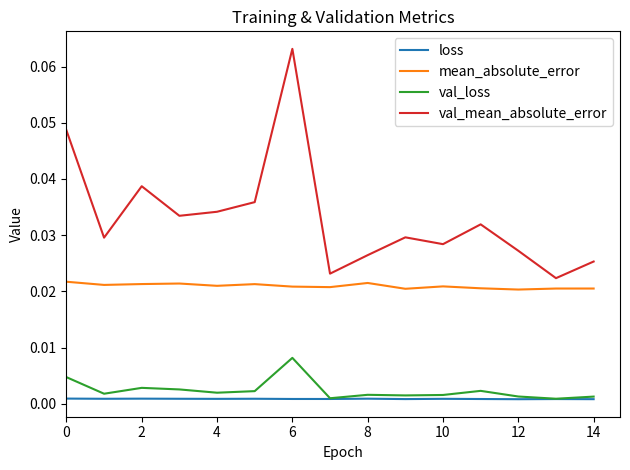

In val_mean_absolute_error, how many points are higher than both neighbors (excluding endpoints)?

4